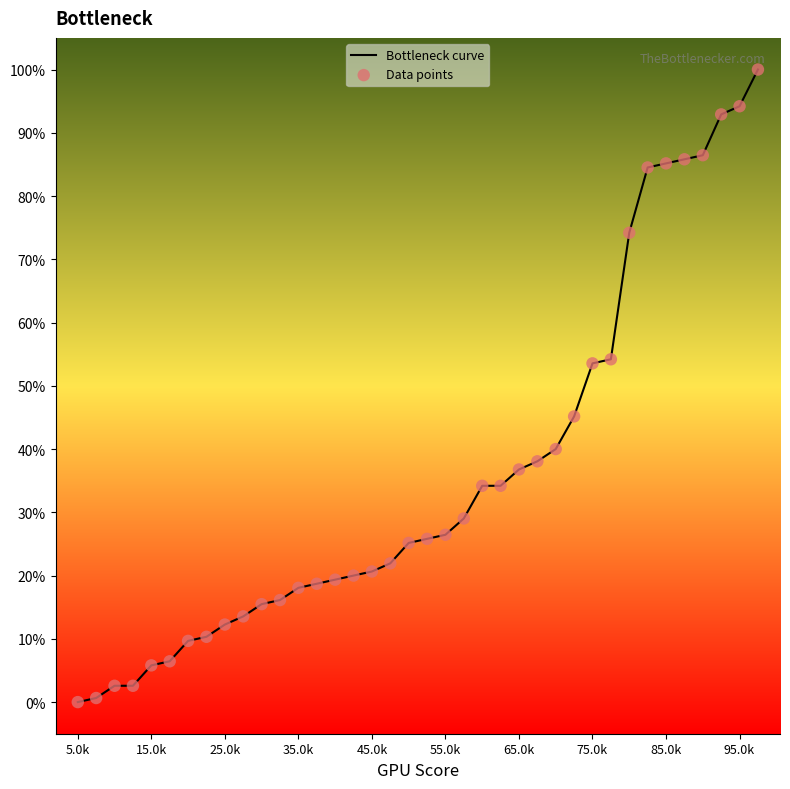

What is the difference between the maximum and minimum values?

100.0